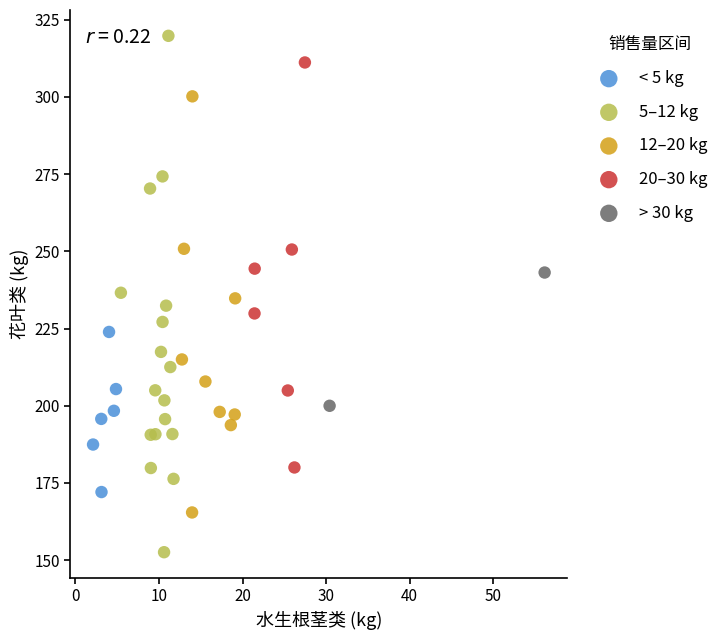

Which series has the widest spread of Y values?

5–12 kg